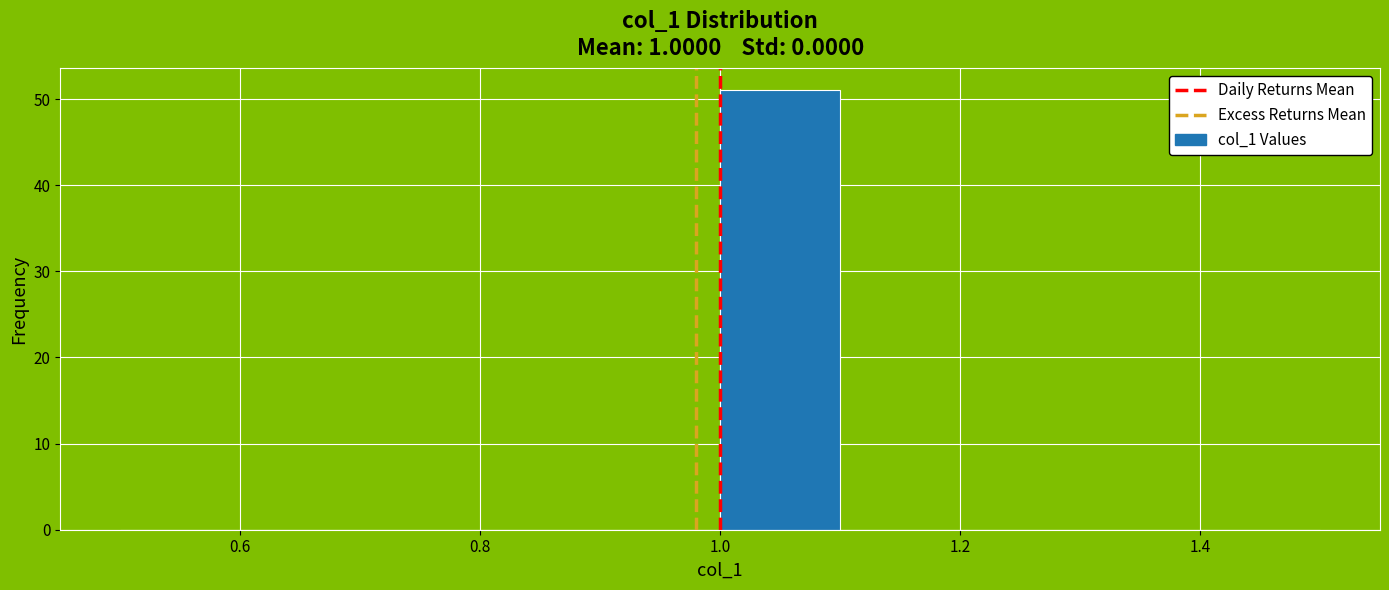

Reading left to right, transcribe this chart: for each bar, give the range it covers on the x-axis and its height. The values are not printed on the chart, so give them approximately, as read against the axis.

0.5 to 0.6: 0
0.6 to 0.7: 0
0.7 to 0.8: 0
0.8 to 0.9: 0
0.9 to 1.0: 0
1.0 to 1.1: 51
1.1 to 1.2: 0
1.2 to 1.3: 0
1.3 to 1.4: 0
1.4 to 1.5: 0